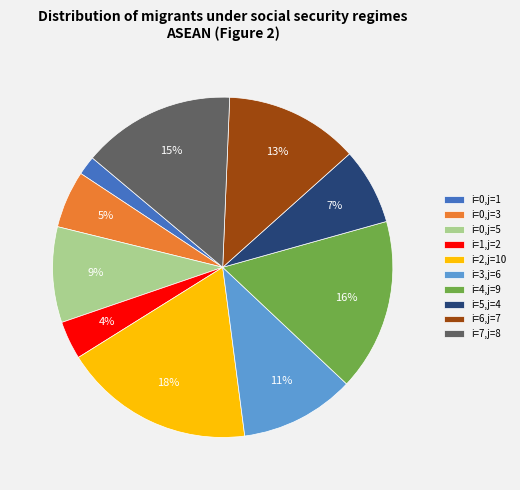

Which has a higher value, i=1,j=2 or i=4,j=9?

i=4,j=9